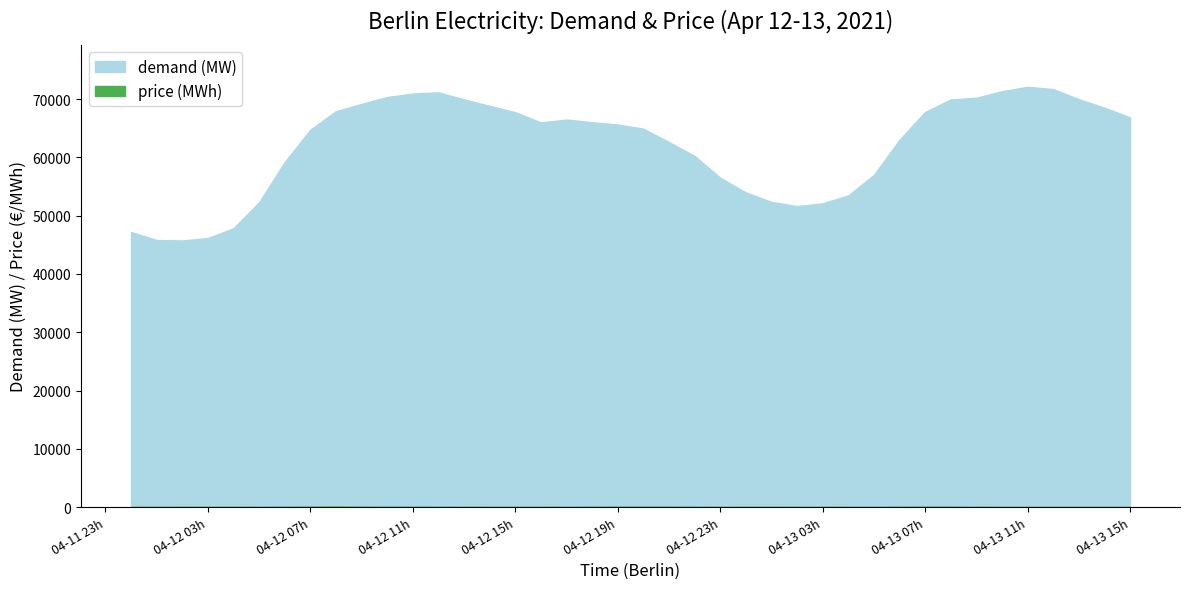

Is it true that demand (MW) equals 67787.8 at 2021-04-13 07:00:00?

True